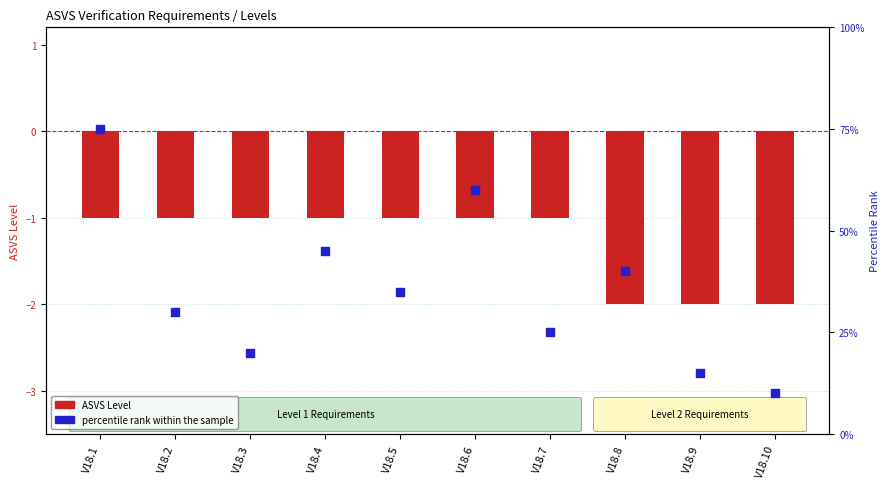

What are all the series names shown in the legend?

ASVS Level, percentile rank within the sample